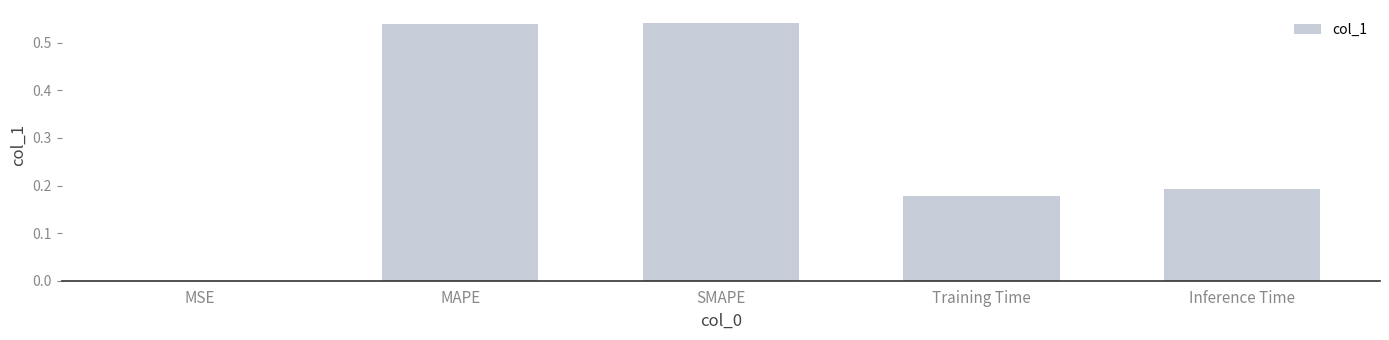

What is the sum of all values?

1.5